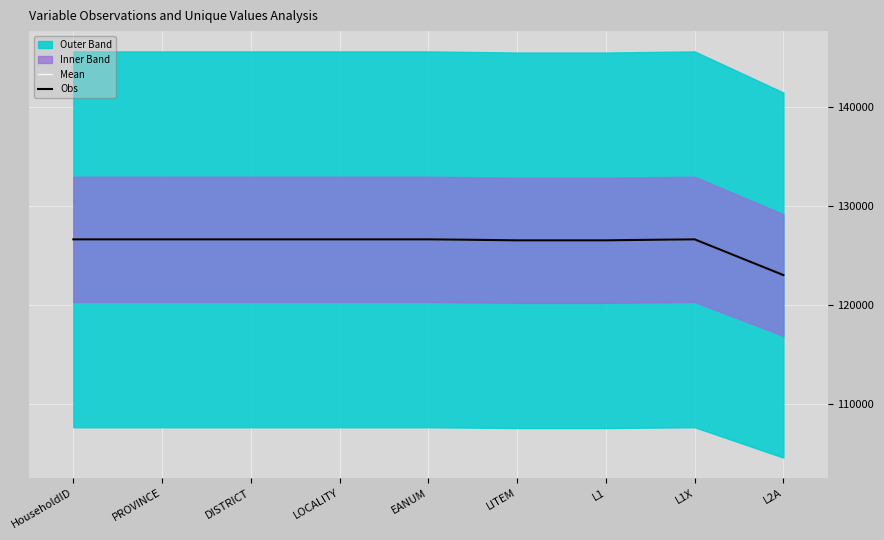

The value of Mean at DISTRICT is 126625. True or false?

True